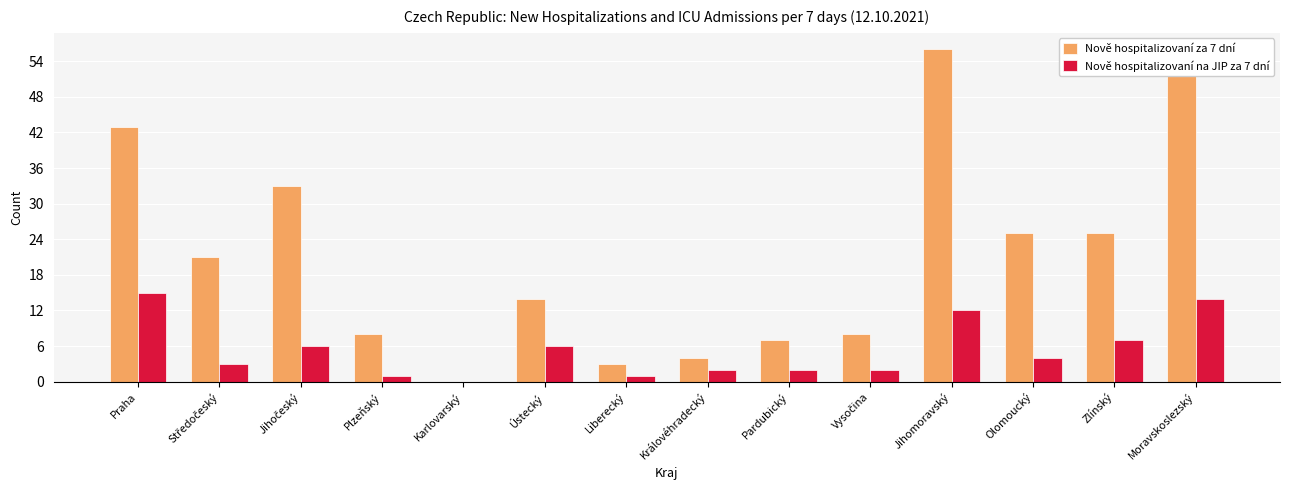

Between Karlovarský and Olomoucký, which series saw the biggest shift?

Nově hospitalizovaní za 7 dní